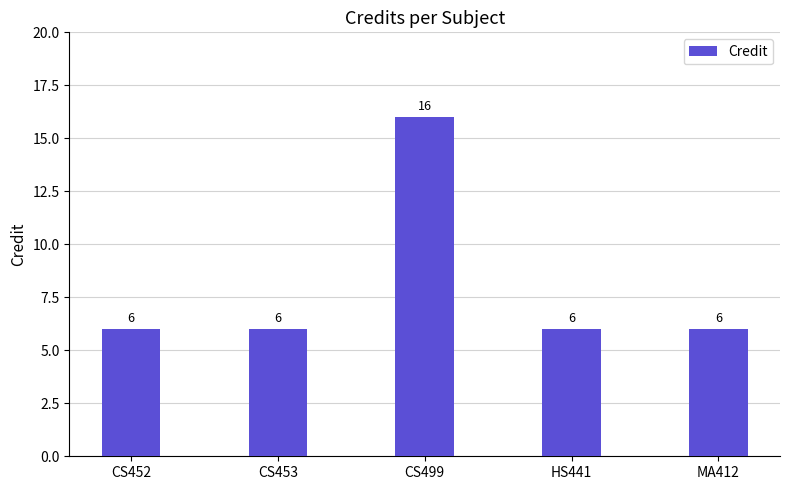

What is the value of the 5th bar from the left?

6